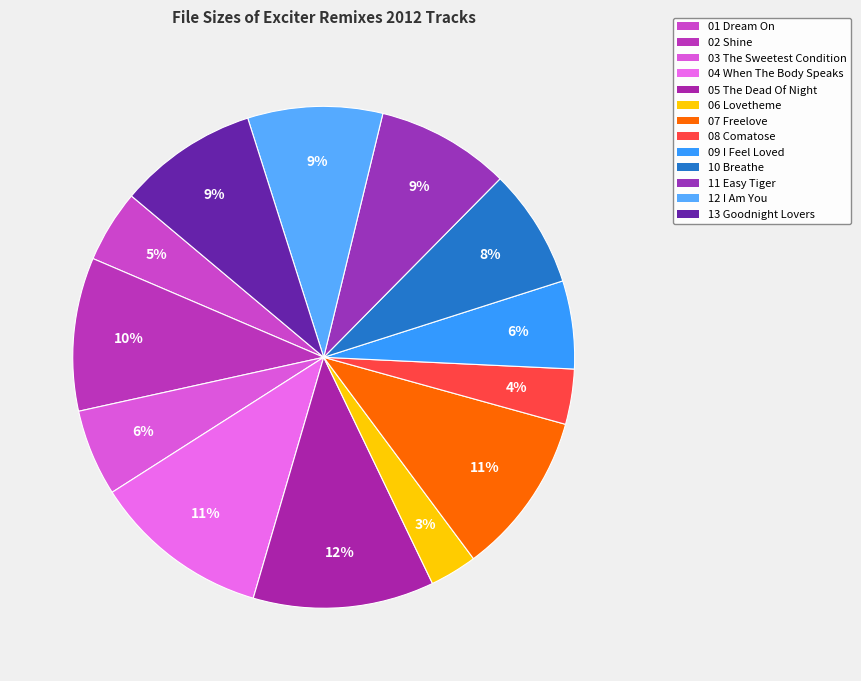

Rank the categories by value from lowest to highest.

06 Lovetheme, 08 Comatose, 01 Dream On, 03 The Sweetest Condition, 09 I Feel Loved, 10 Breathe, 11 Easy Tiger, 12 I Am You, 13 Goodnight Lovers, 02 Shine, 07 Freelove, 04 When The Body Speaks, 05 The Dead Of Night